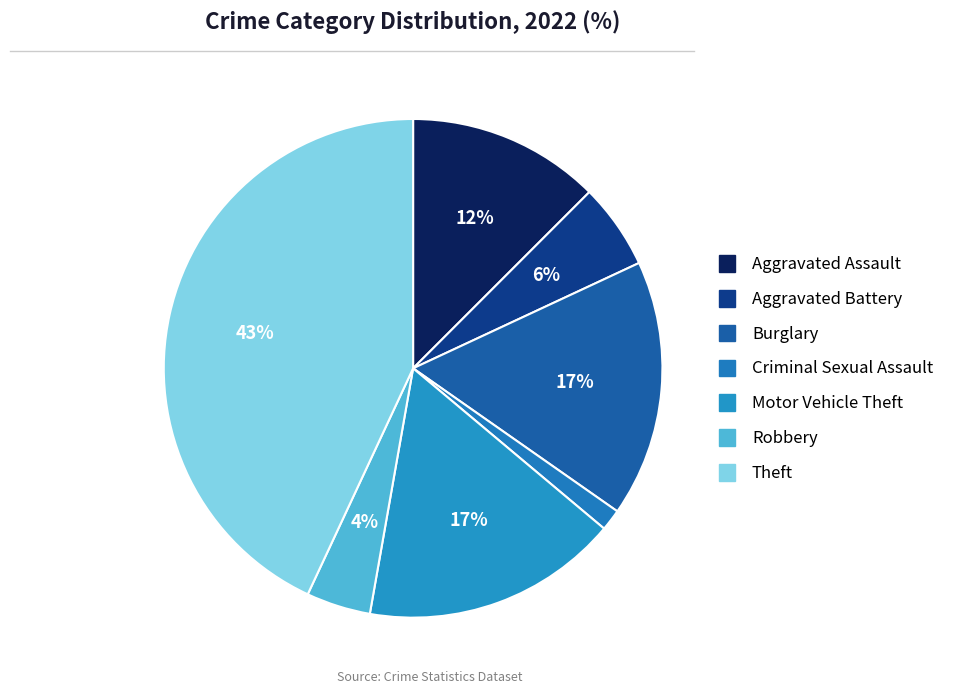

Count the number of slices in the pie.

7